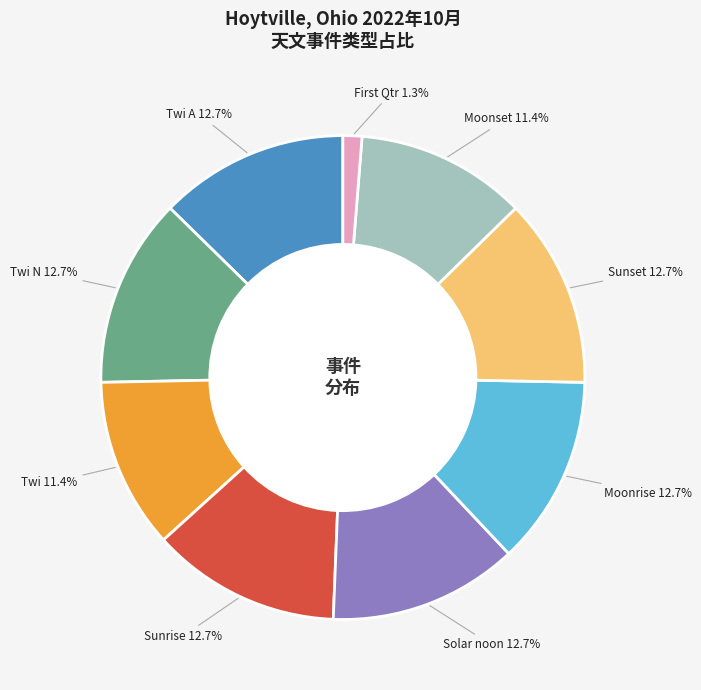

Is there a majority slice in this chart?

No